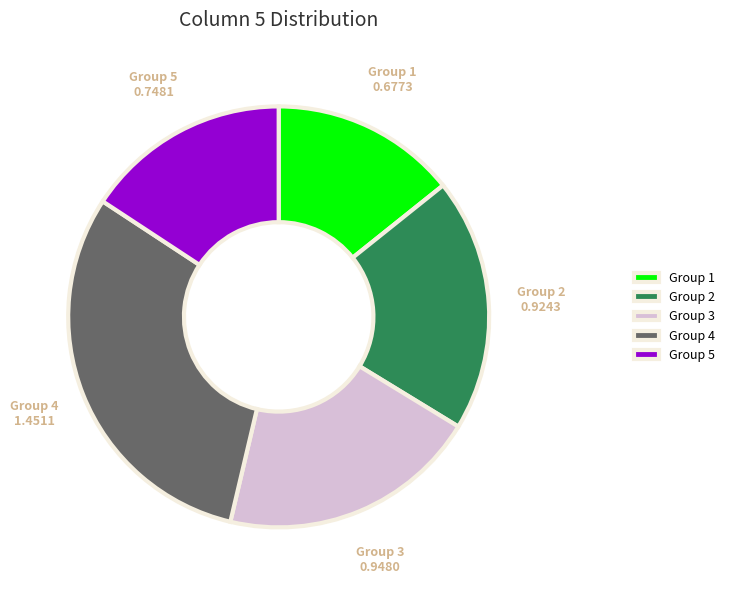

The Group 1 slice represents 14% of the pie. True or false?

True